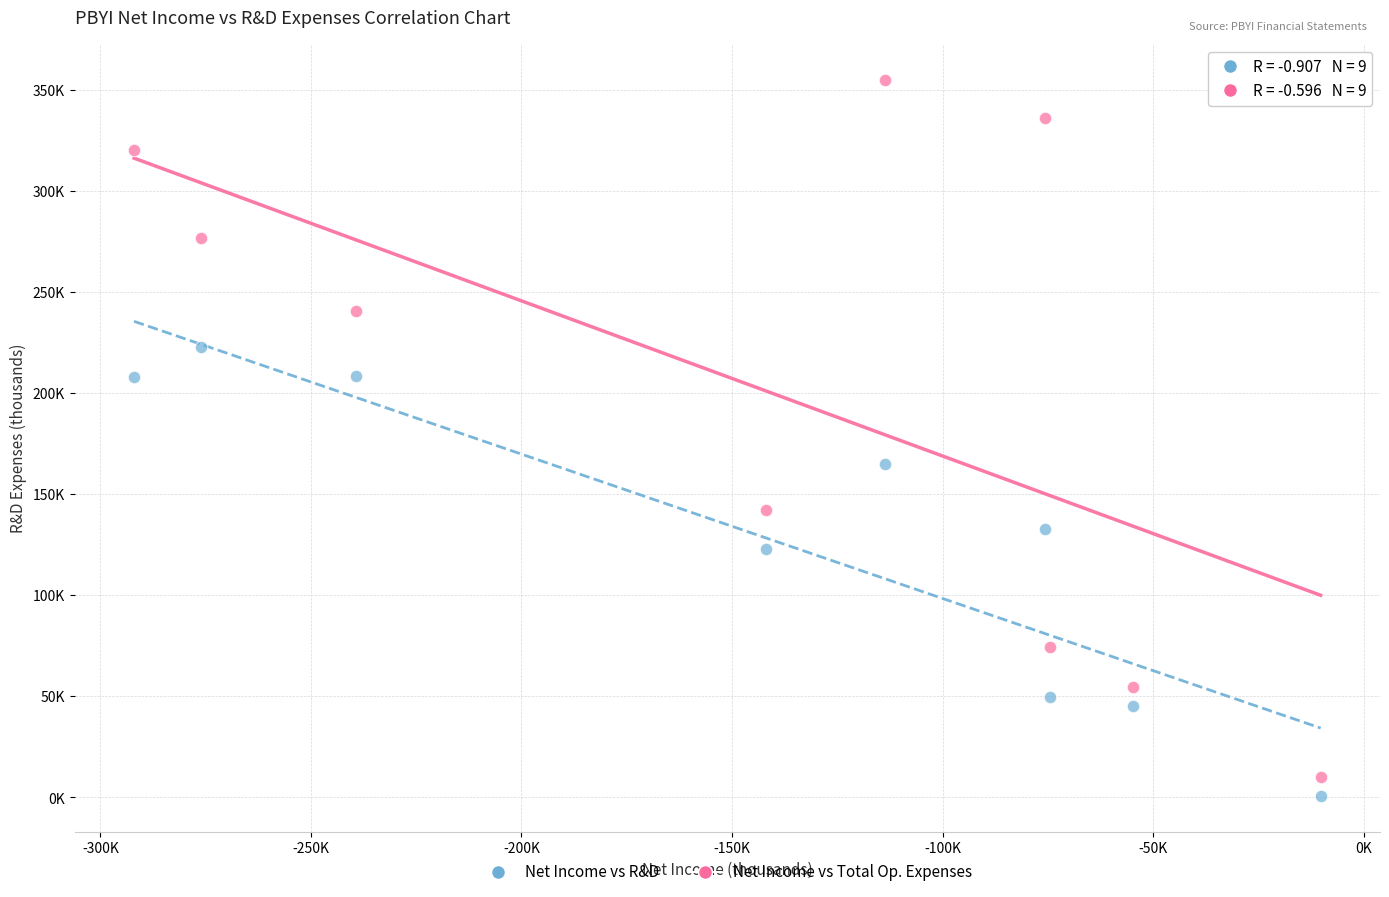

What are all the series names shown in the legend?

Net Income vs R&D, Net Income vs Total Op. Expenses